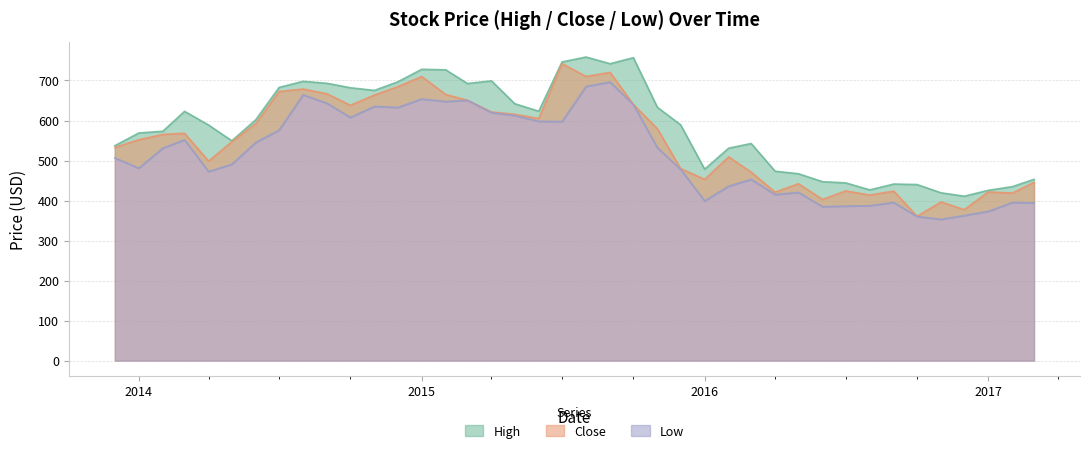

Reading right to left, extract all data points from this chart.

High: 453.1	434.7	425.6	410.8	419.3	440.0	441.2	426.6	444.1	447.1	467.0	473.2	542.5	530.8	478.4	589.2	633.0	757.0	741.9	758.6	746.4	623.2	642.0	699.0	692.4	726.6	728.0	696.6	675.2	681.8	692.9	697.9	682.7	602.2	549.3	588.7	622.9	573.2	568.9	537.0
Close: 445.5	418.7	421.4	377.3	396.3	360.8	423.5	413.7	424.0	402.8	442.0	421.0	471.0	509.2	453.0	479.9	579.5	640.2	720.2	710.0	742.2	605.0	615.5	621.3	650.5	665.0	709.8	684.5	663.6	638.0	666.6	678.7	672.5	592.5	547.1	498.5	568.0	565.2	552.0	532.8
Low: 394.2	395.1	372.9	362.5	353.0	360.1	395.1	387.0	386.1	384.8	420.3	415.0	452.8	435.9	399.1	478.0	532.0	640.0	696.1	685.0	597.3	598.0	612.3	619.7	650.5	647.3	653.8	632.4	635.3	607.5	642.6	664.2	575.9	545.3	490.5	472.4	551.7	531.0	480.9	506.4